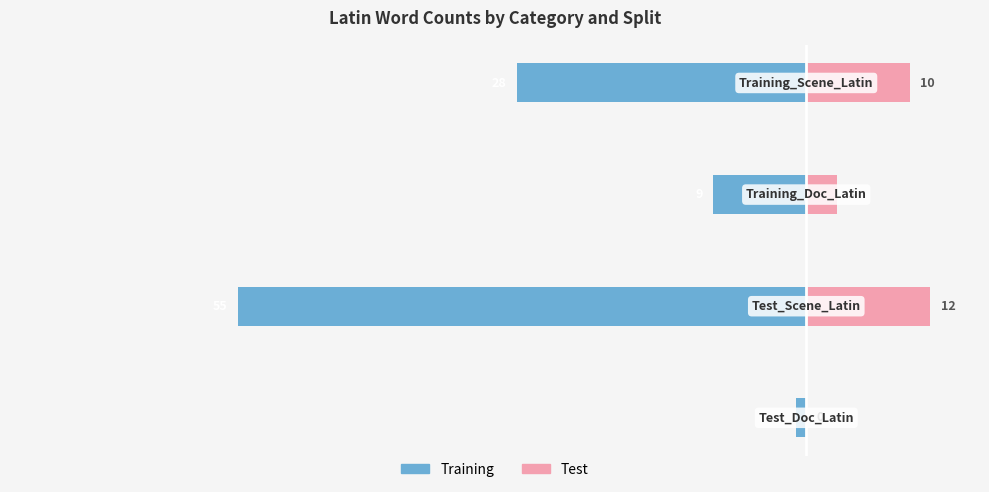

What is the difference between the second highest and minimum values in the Test (Right) series?

10